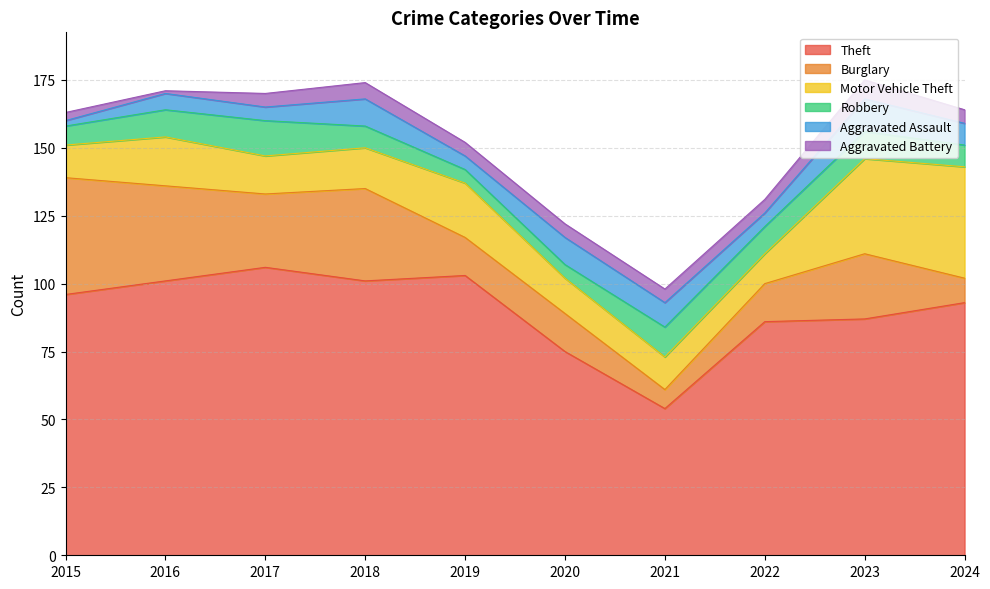

Is the value of Burglary at 2023 greater than the value of Motor Vehicle Theft at 2021?

Yes